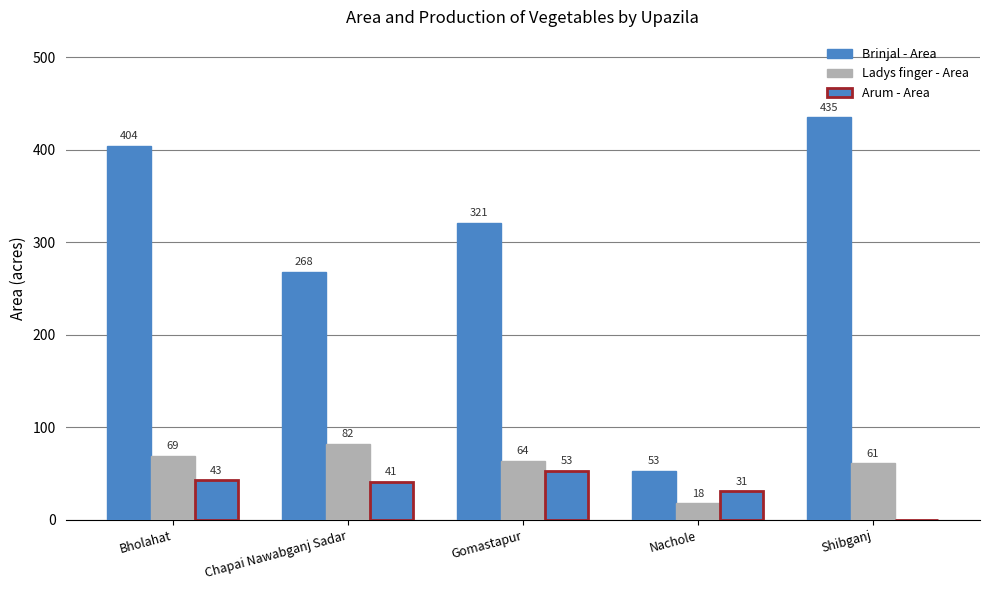

Is it true that Arum - Area equals 0 at Shibganj?

True